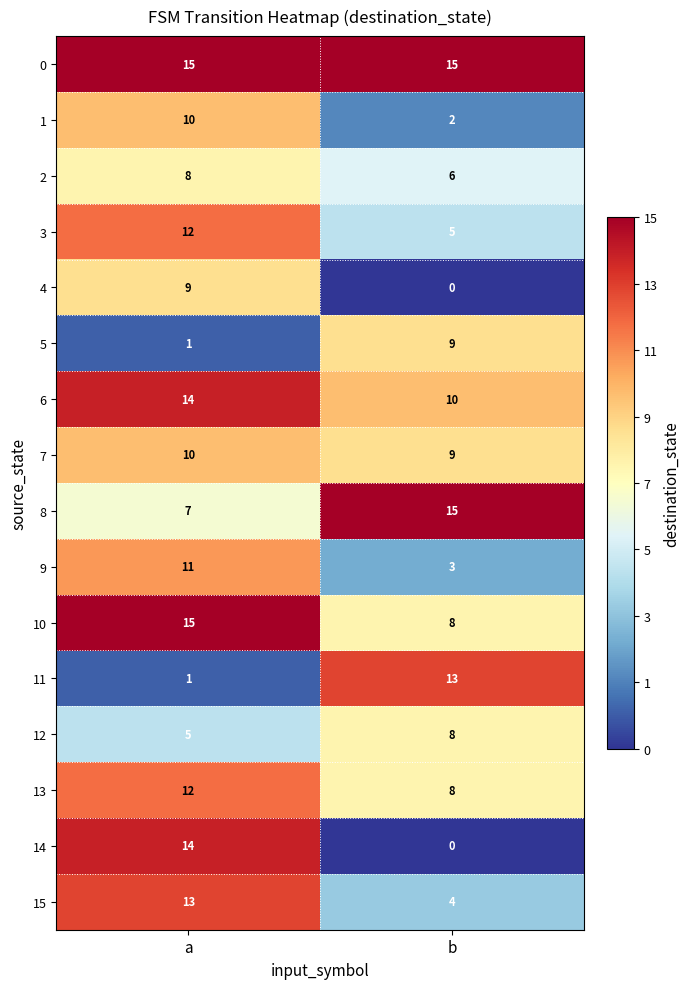

At which label does 5 reach its peak?

b